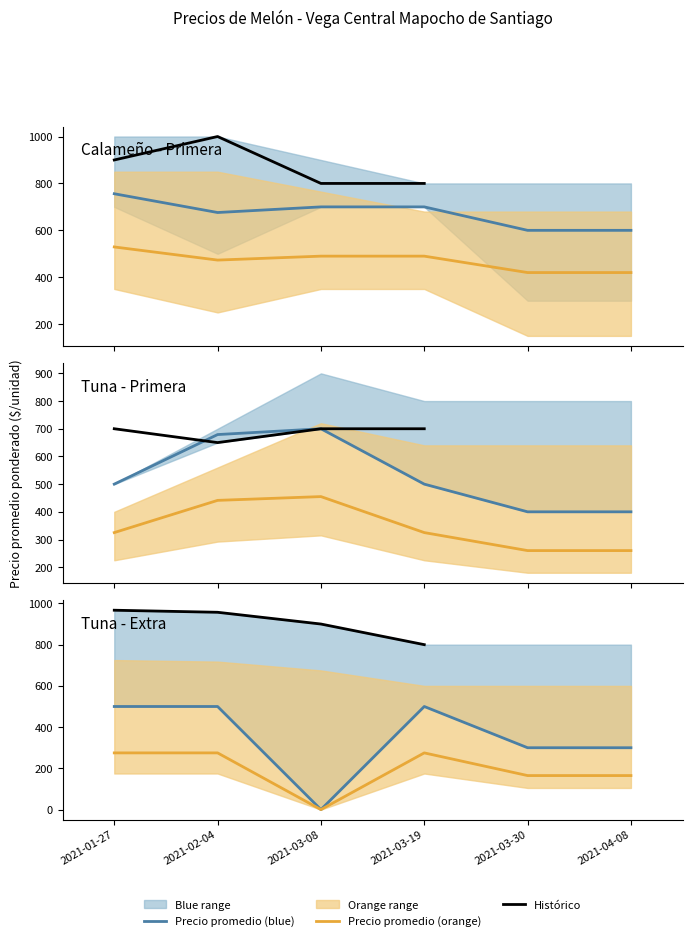

Reading right to left, what are all the values shown in this chart?

Precio minimo: 300	300	700	700	500	700
Precio promedio ponderado: 600	600	700	700	676	756
Precio maximo: 800	800	800	900	1000	1000